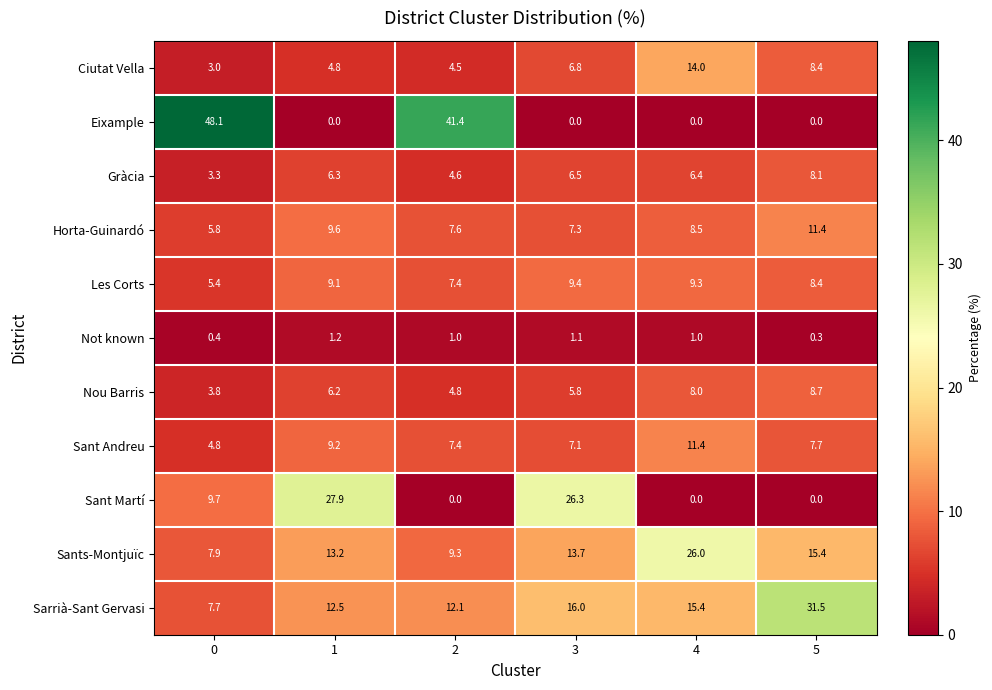

At how many categories does at least one series exceed 16?

6